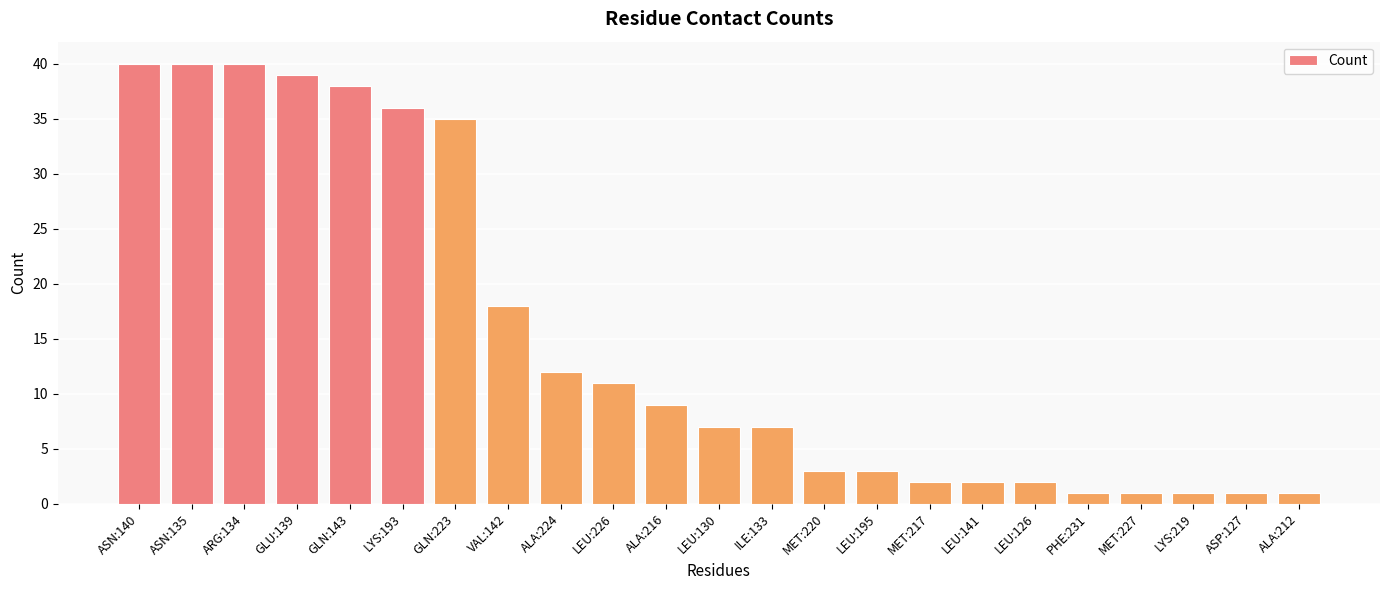

What is the label of the 4th bar from the right?

MET:227